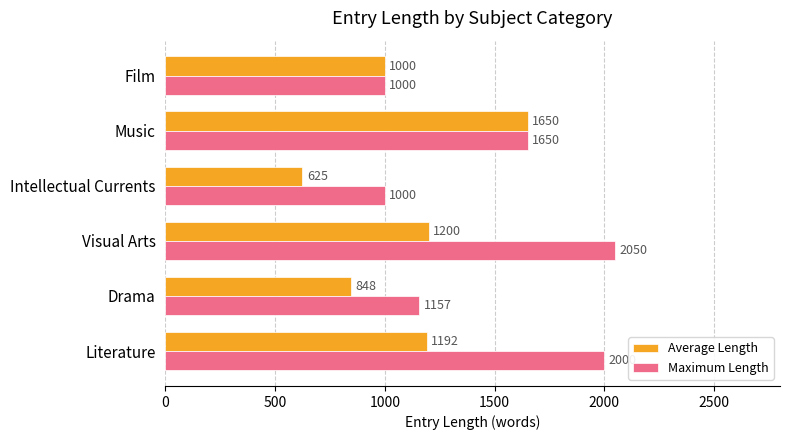

How many data points in Maximum Length are less than 1650?

3